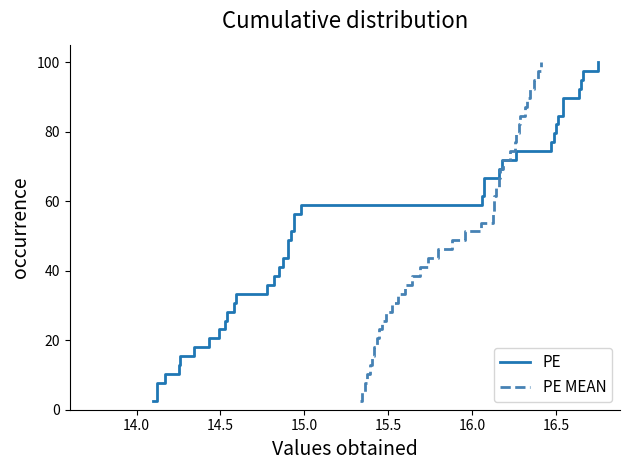

How many values in the PE series are below 51?

19